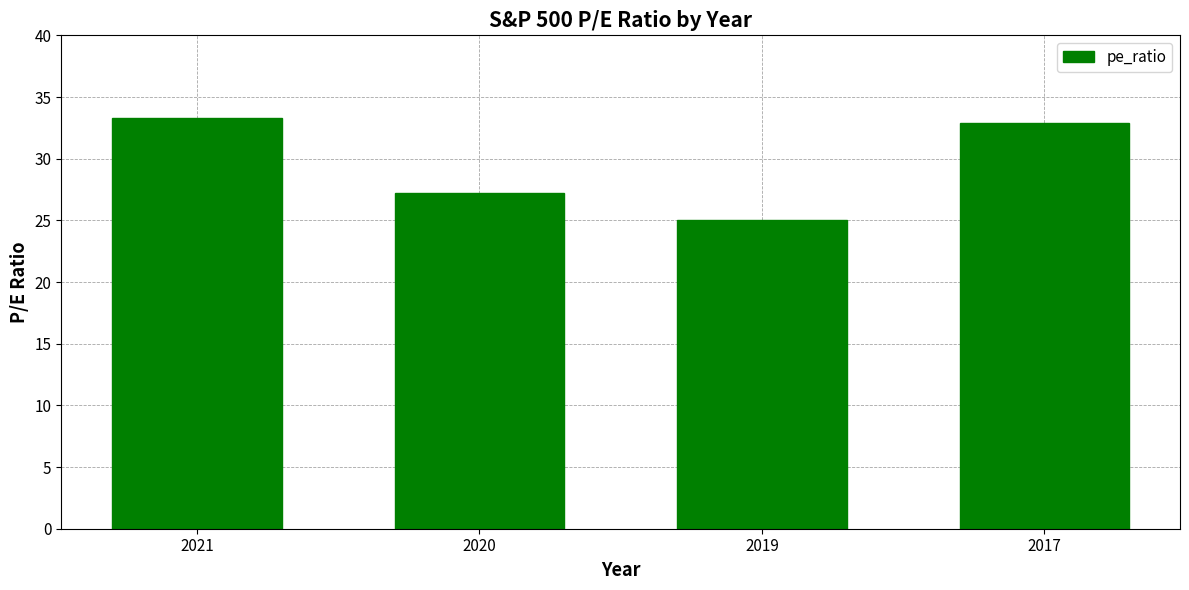

True or false: the data shows 27.2 at 2020.

True